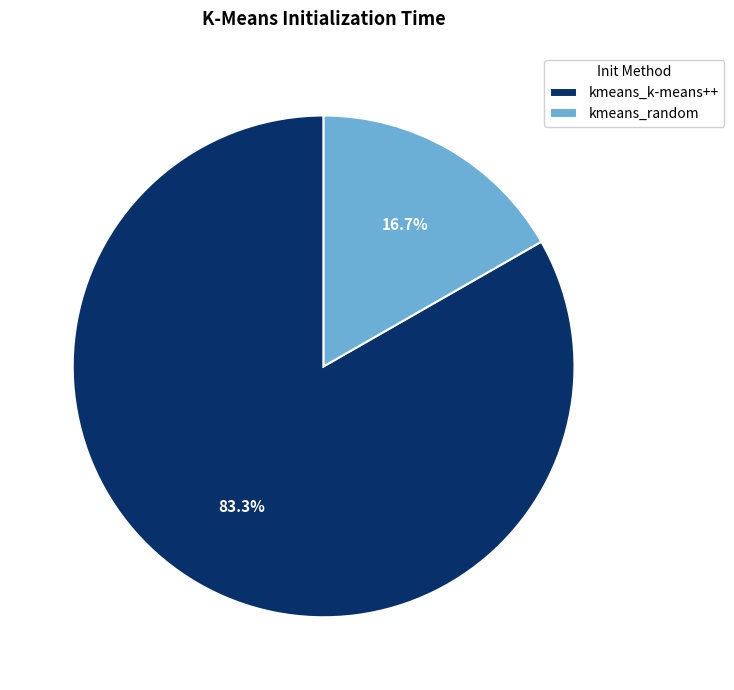

How many segments does this pie chart have?

2